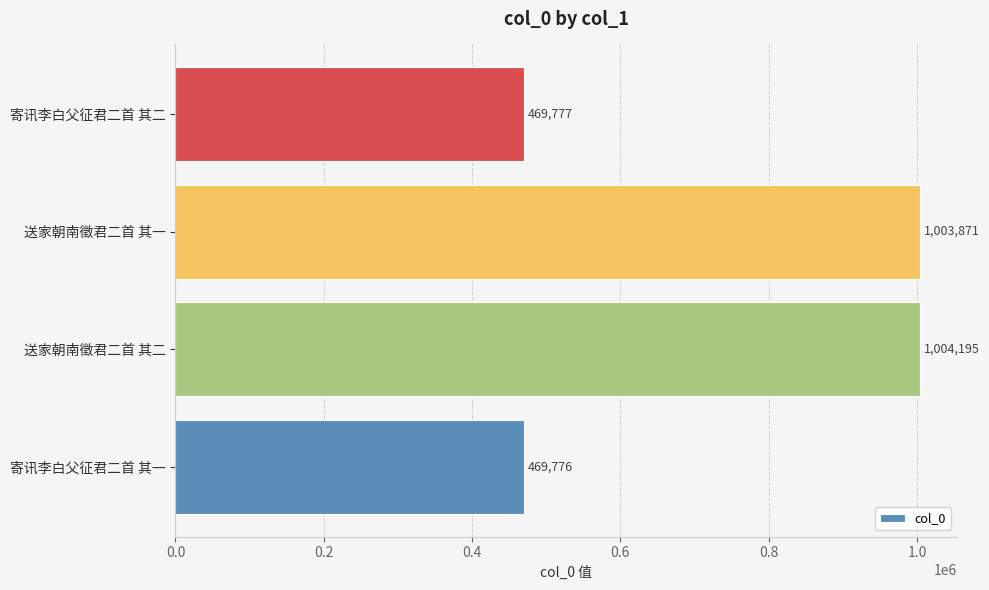

Reading bottom to top, what are all the values shown in this chart?

469776	1004195	1003871	469777